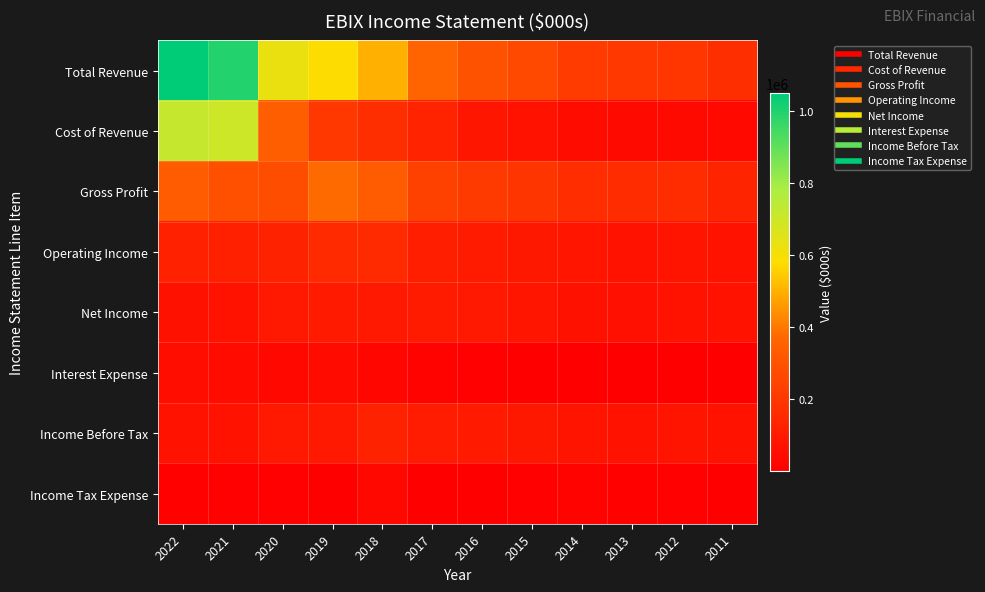

Which category has the lowest value across all series?

2019